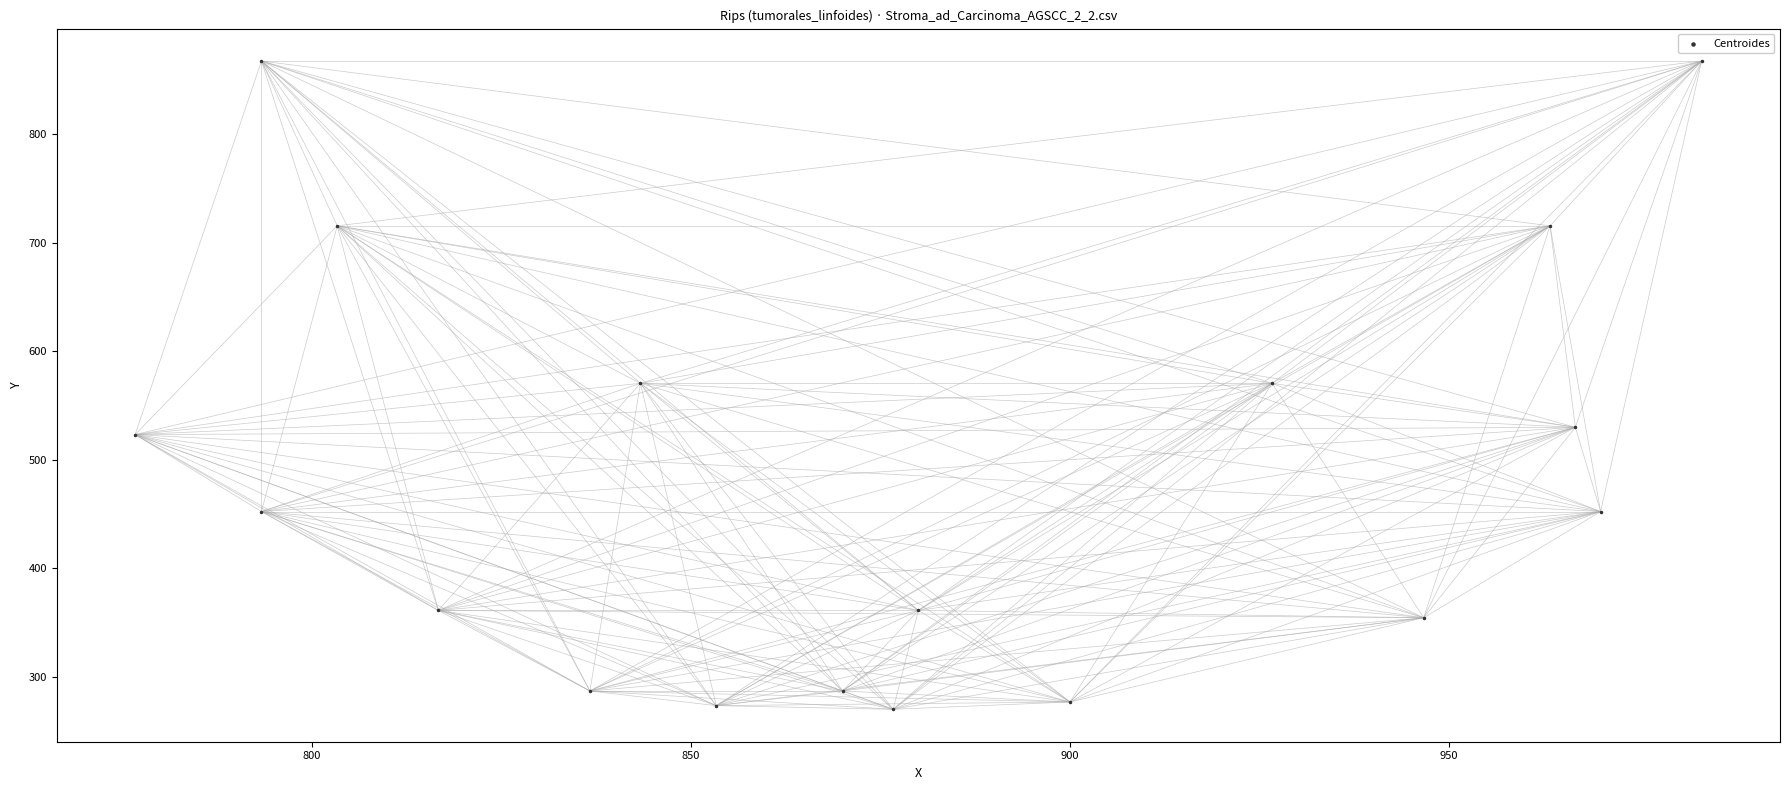

What is the range of Y values (max minus min)?

597.4